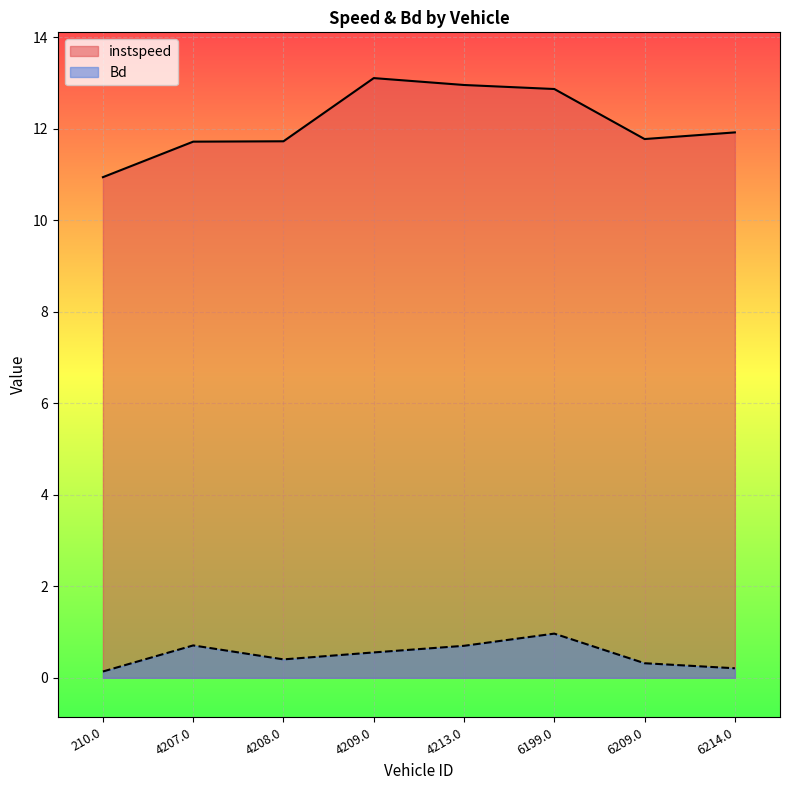

What is the minimum value for Bd?

0.1